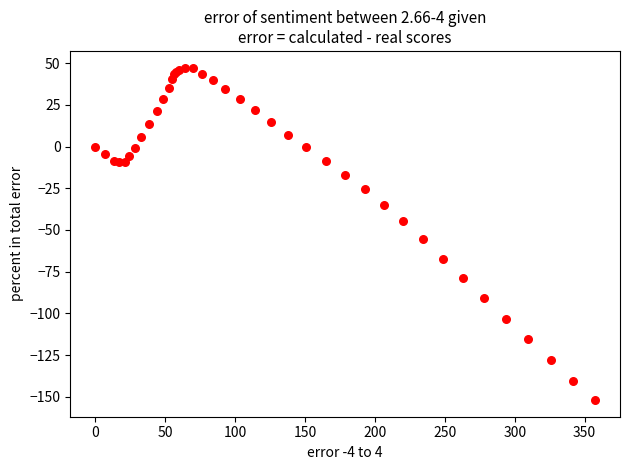

What Y value in the scatter plot is closest to -52?

-55.3